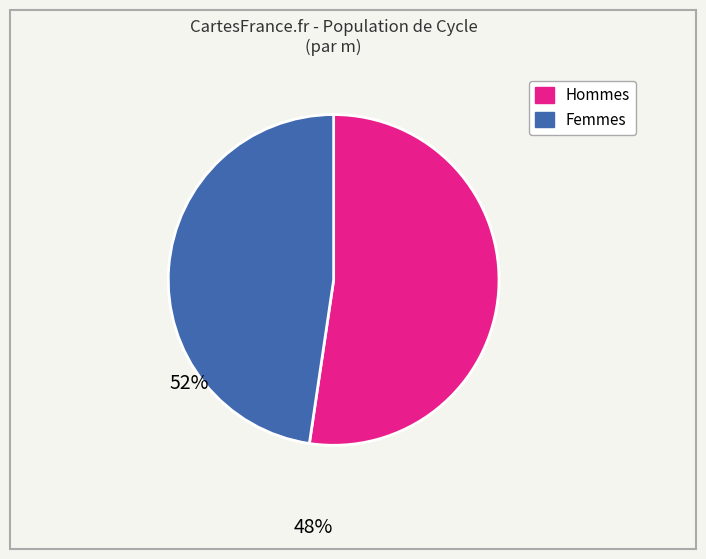

What is the majority slice?

Hommes